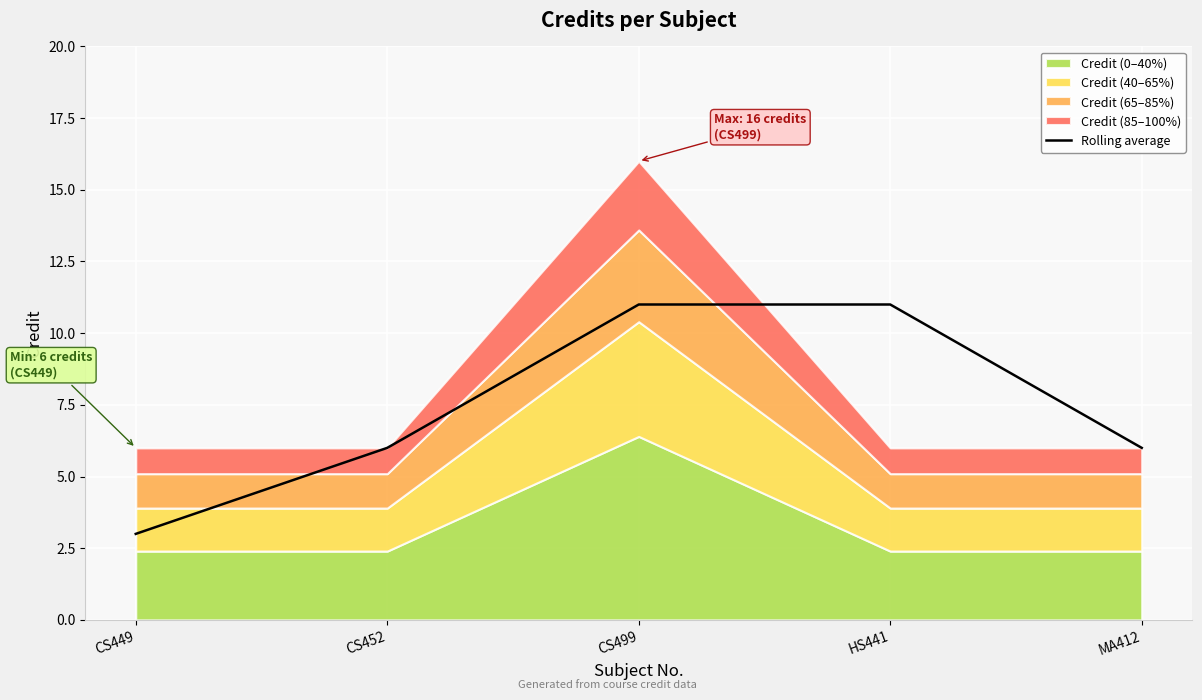

What is the sum of all values?

37